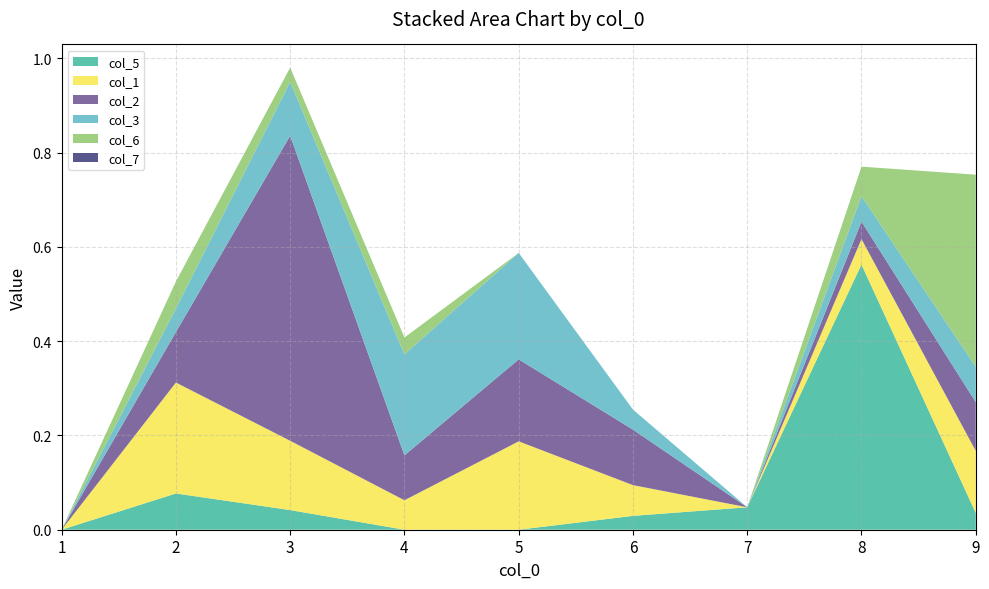

Reading left to right, list all the values displayed in this chart.

col_5: 0.0	0.1	0.0	0.0	0.0	0.0	0.0	0.6	0.0
col_1: 0.0	0.2	0.1	0.1	0.2	0.1	0.0	0.1	0.1
col_2: 0.0	0.1	0.6	0.1	0.2	0.1	0.0	0.0	0.1
col_3: 0.0	0.1	0.1	0.2	0.2	0.0	0.0	0.1	0.1
col_6: 0.0	0.1	0.0	0.0	0.0	0.0	0.0	0.1	0.4
col_7: 0.0	0.0	0.0	0.0	0.0	0.0	0.0	0.0	0.0